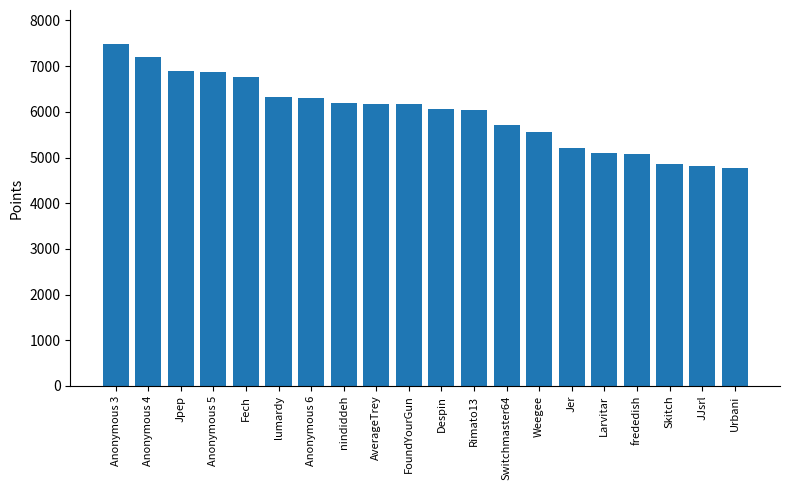

What is the label of the 14th bar from the right?

Anonymous 6